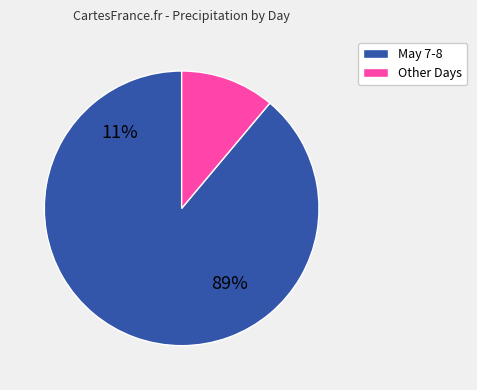

Combined, do 9 and 9 account for over 50%?

No